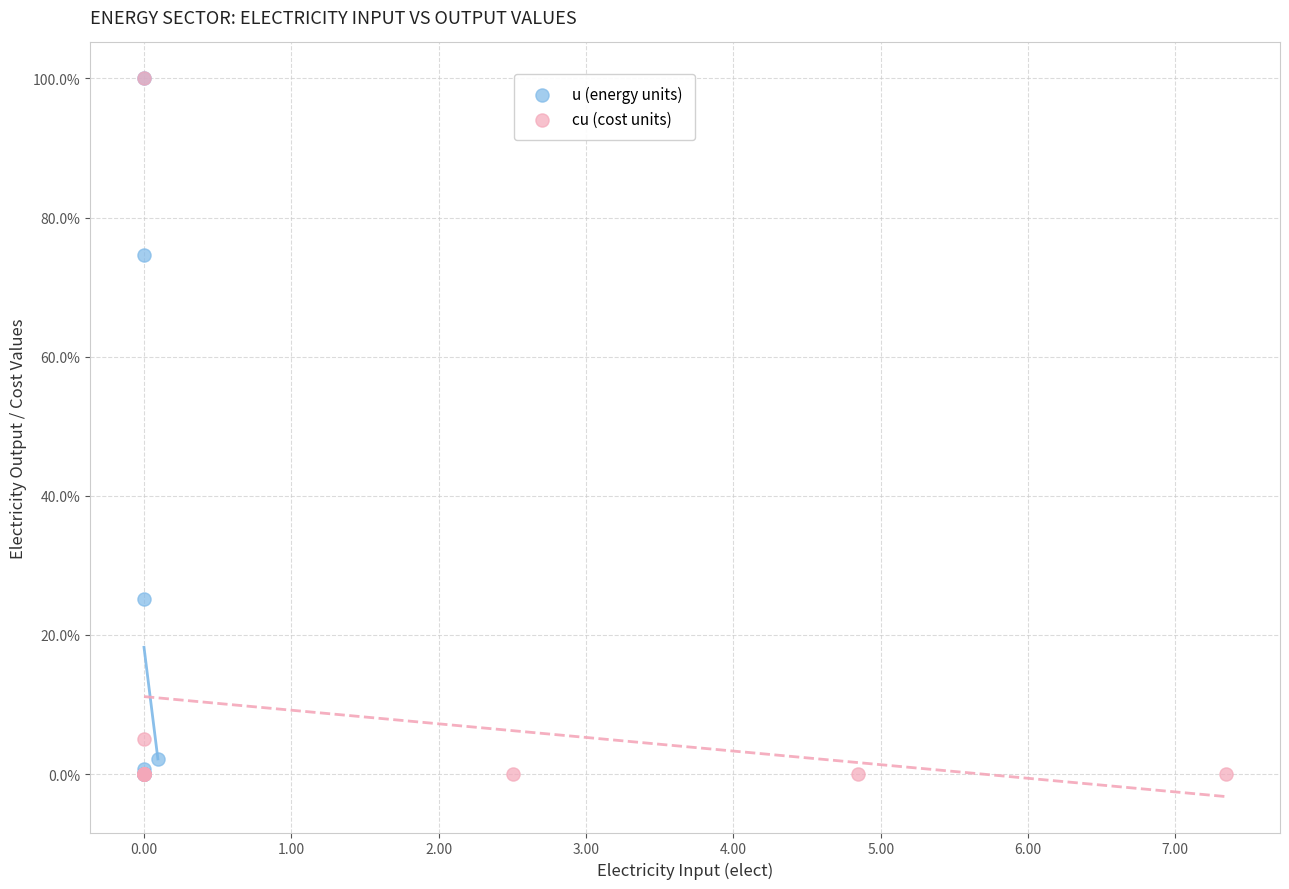

What are all the series names shown in the legend?

u (energy units), cu (cost units)